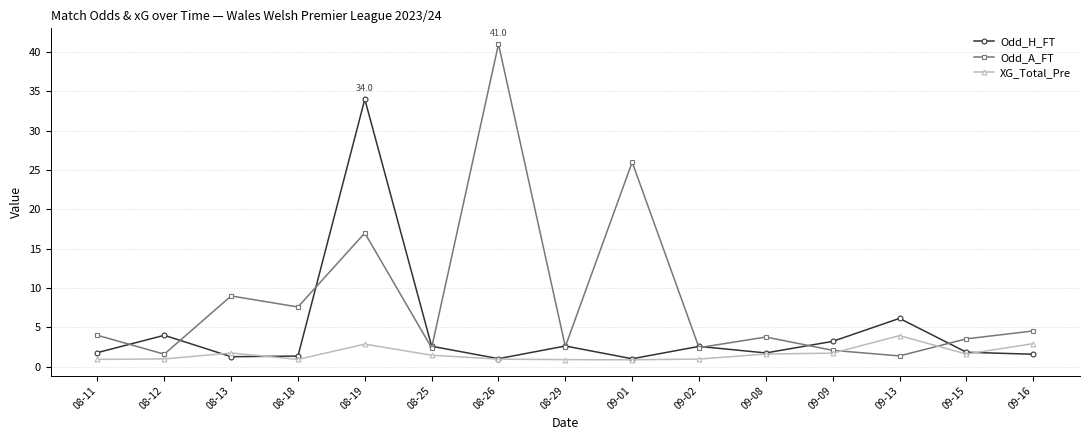

True or false: XG_Total_Pre has a value of 2.9 at 09-16.

True